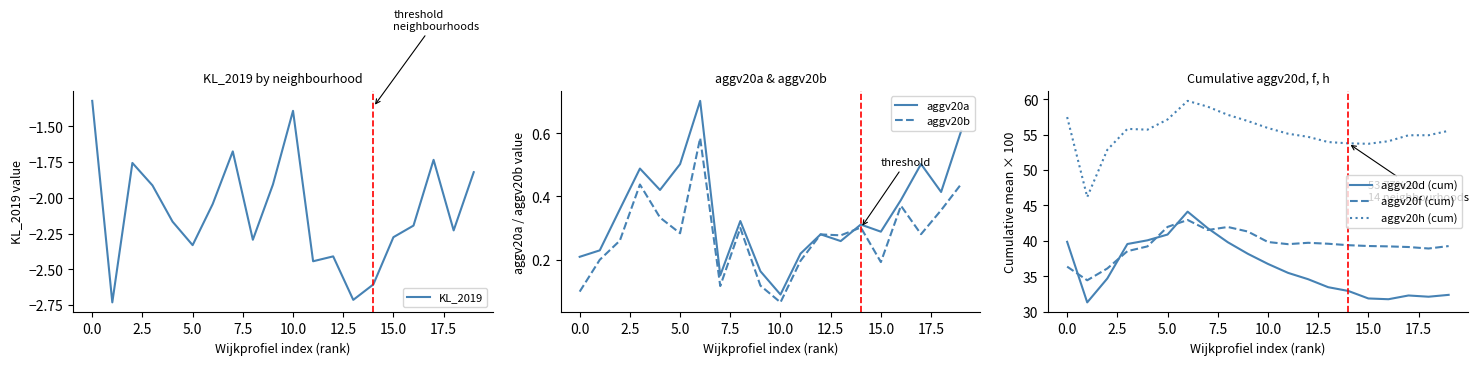

What is the minimum value for aggv20f (cum)?

34.4